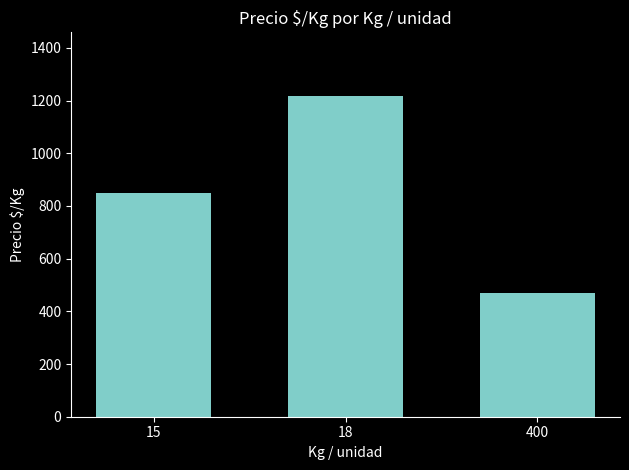

Which label corresponds to the smallest value in the chart?

400